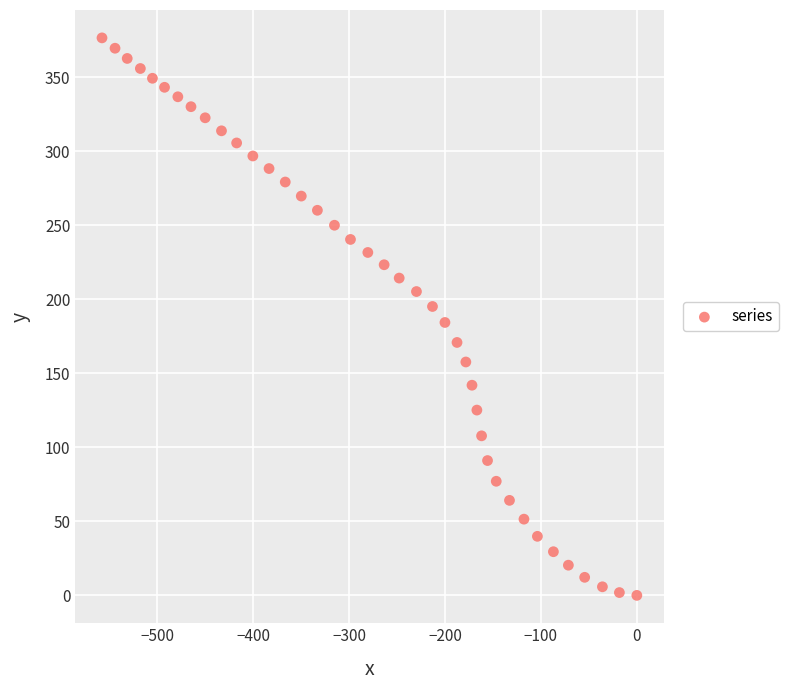

What is the range of Y values (max minus min)?

376.7